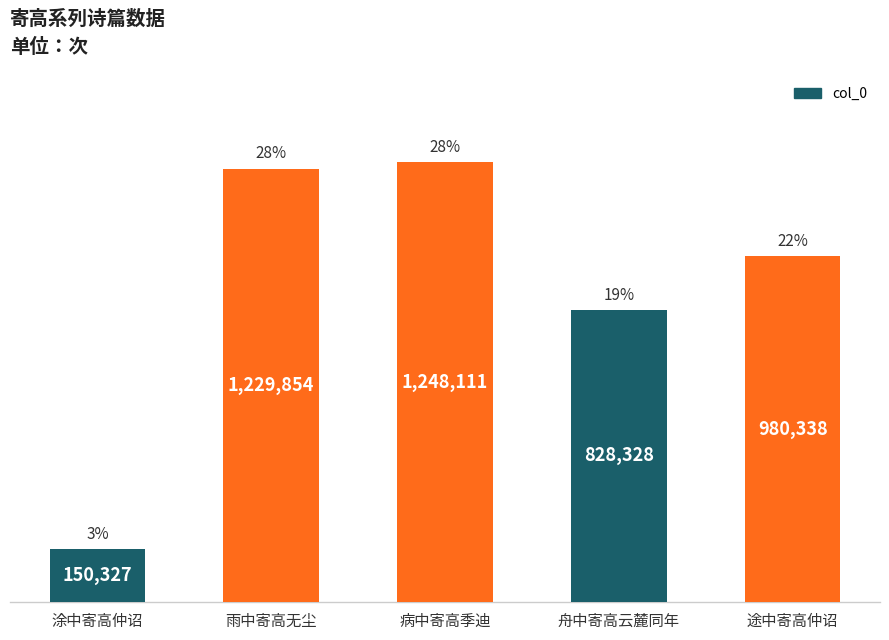

Rank the categories by value from lowest to highest.

涂中寄高仲诏, 舟中寄高云麓同年, 途中寄高仲诏, 雨中寄高无尘, 病中寄高季迪